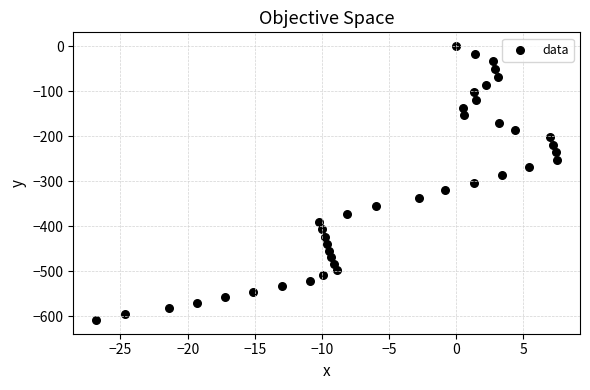

What is the range of Y values (max minus min)?

608.7